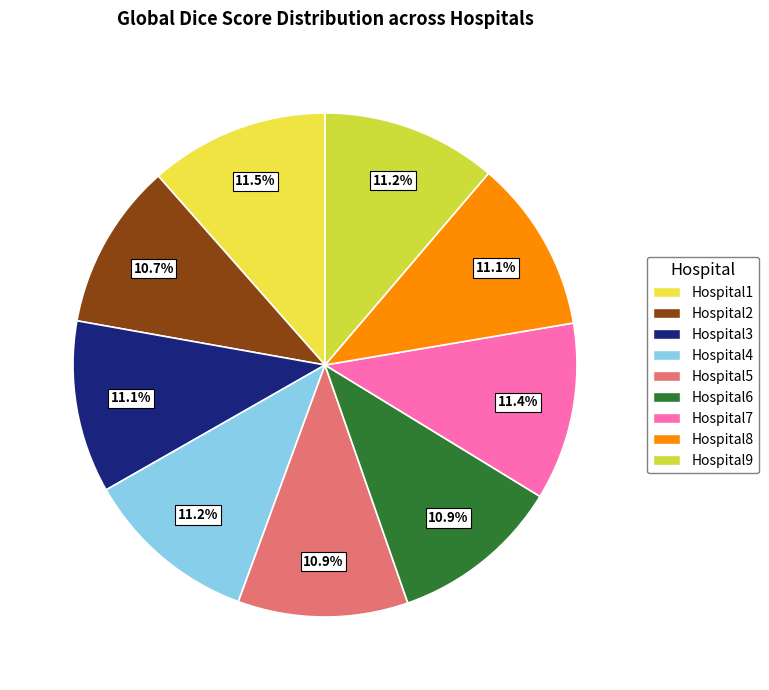

What percentage is the Hospital8 slice, to the nearest percent?

11%